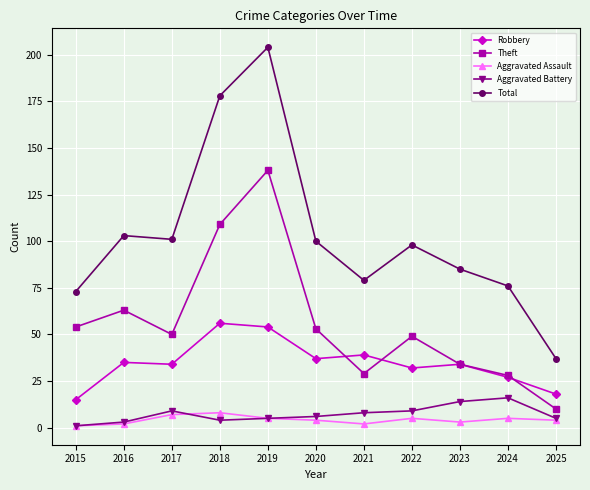

Is it true that Robbery equals 93 at 2018?

False